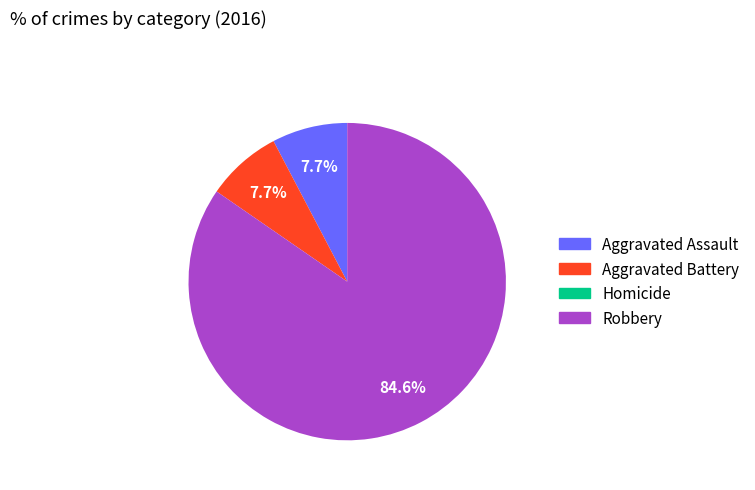

Which category has the biggest portion of the pie?

Robbery